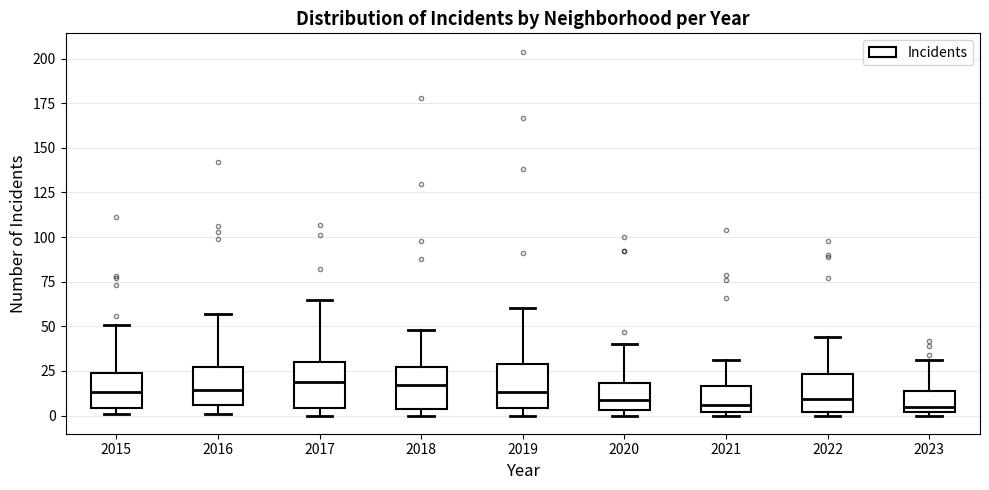

Reading left to right, transcribe this box plot: for each box, give where its median line is, the range the box spans, and where its two whiskers end, as read against the y-axis. The values are not printed on the chart, so give them approximately, as read against the axis.

2015: median 15, box 5 to 25, whiskers 0 to 50
2016: median 15, box 5 to 25, whiskers 0 to 55
2017: median 20, box 5 to 30, whiskers 0 to 65
2018: median 15, box 5 to 25, whiskers 0 to 50
2019: median 15, box 5 to 30, whiskers 0 to 60
2020: median 10, box 5 to 20, whiskers 0 to 40
2021: median 5, box 0 to 15, whiskers 0 (just below the box's lower edge) to 30
2022: median 10, box 0 to 25, whiskers 0 (just below the box's lower edge) to 45
2023: median 5, box 0 to 15, whiskers 0 (just below the box's lower edge) to 30